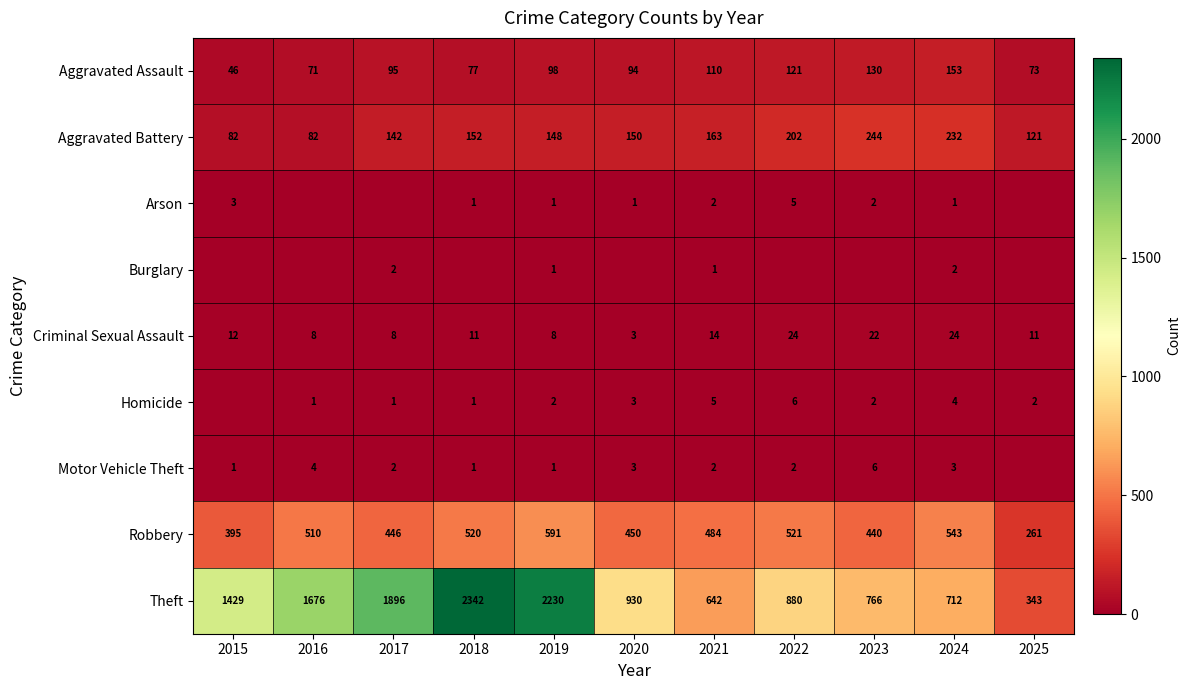

Where is Robbery nearest to the value 426?

2023